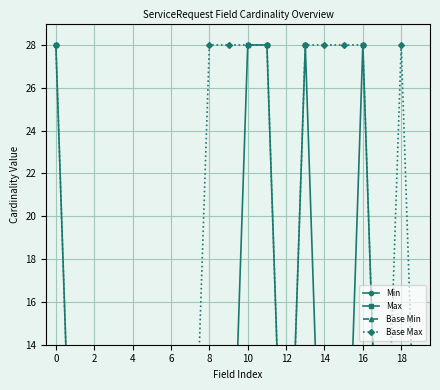

What are all the series names shown in the legend?

Min, Max, Base Min, Base Max